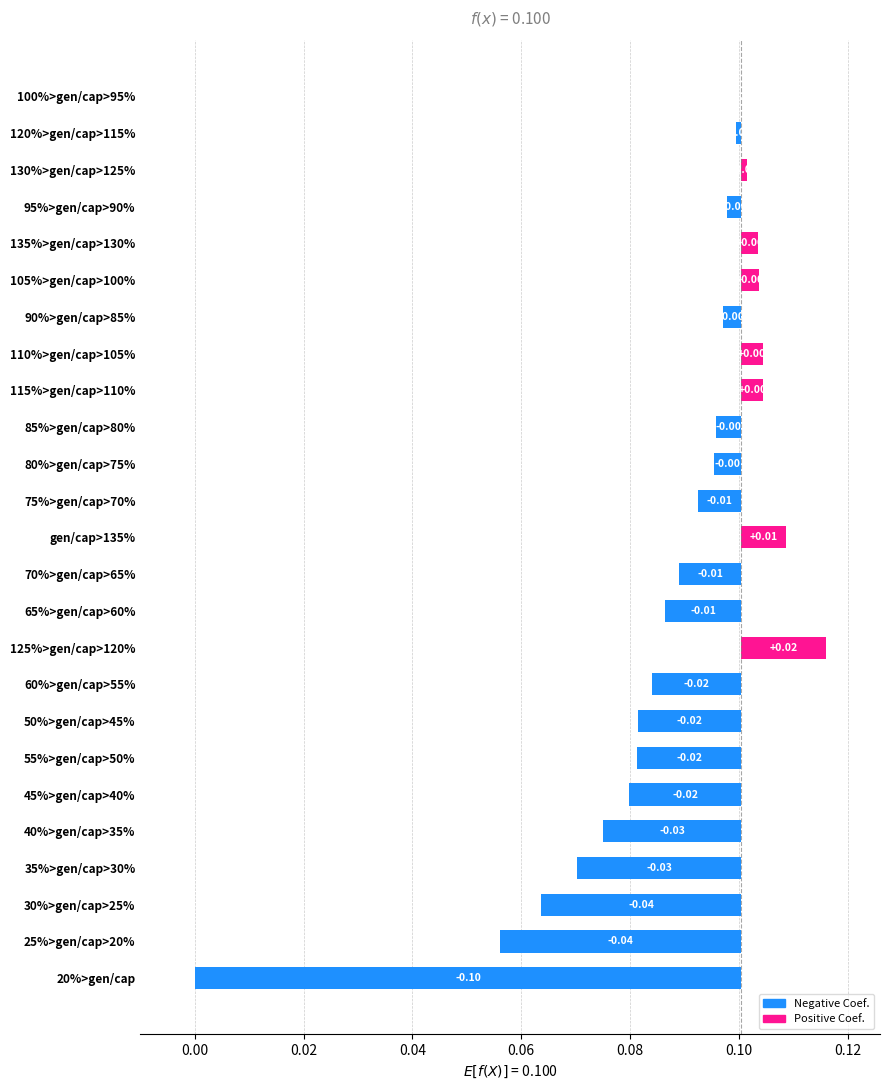

How many categories are shown in the chart?

25